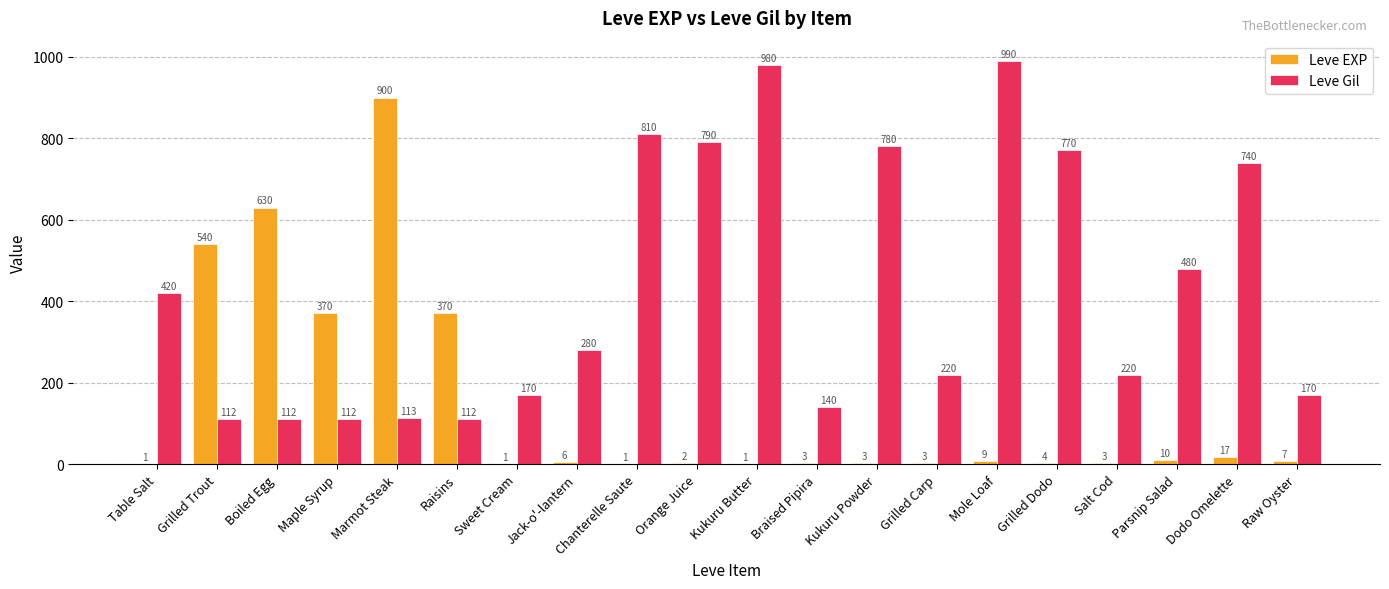

What value does the Leve Gil series have at Jack-o'-lantern?

280